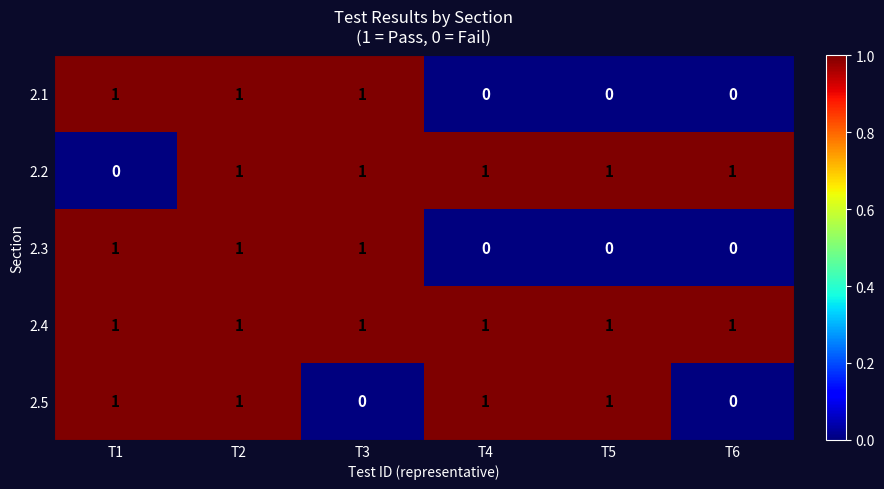

How many 2.3 values are between 0 and 1?

6